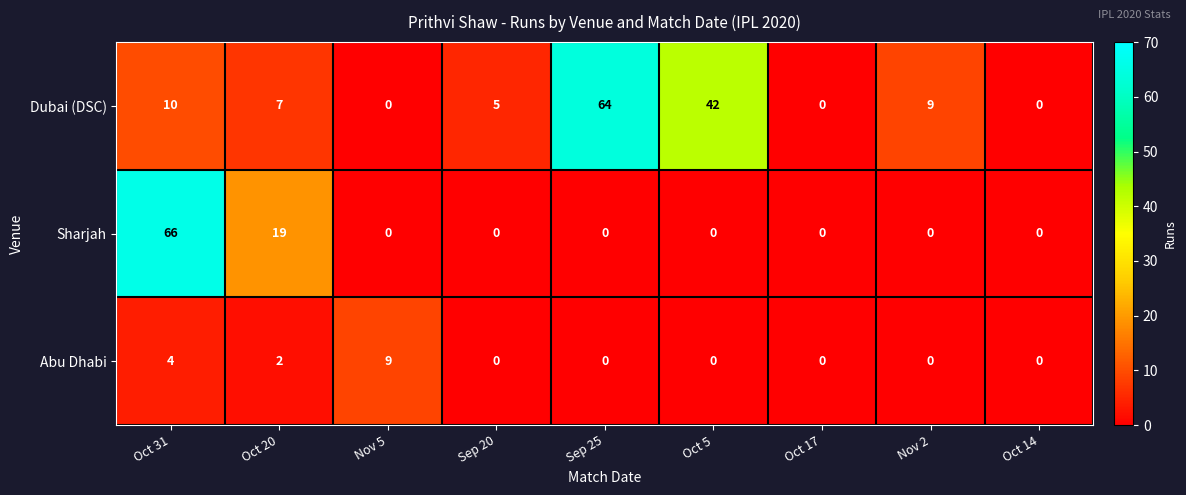

How many values in Sharjah are above zero?

2